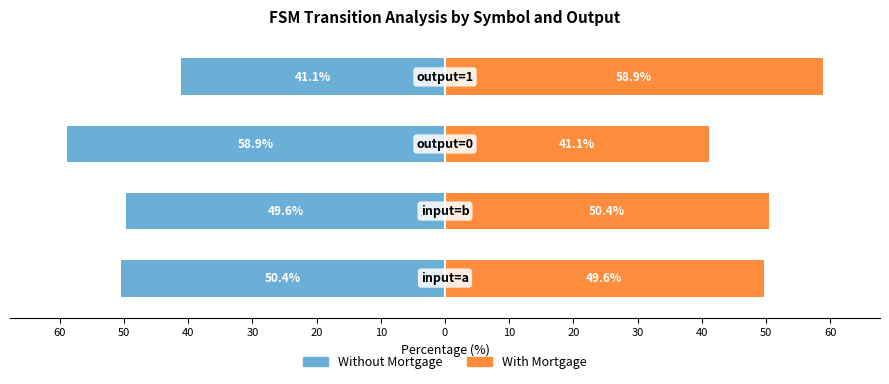

How many distinct data groups are displayed?

2